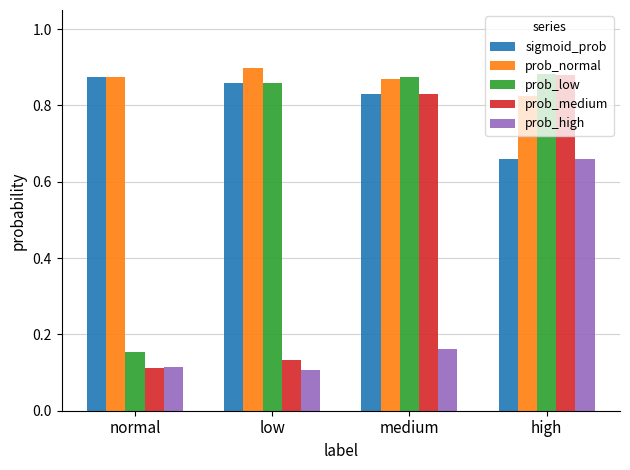

At which label is prob_normal closest to 0?

high